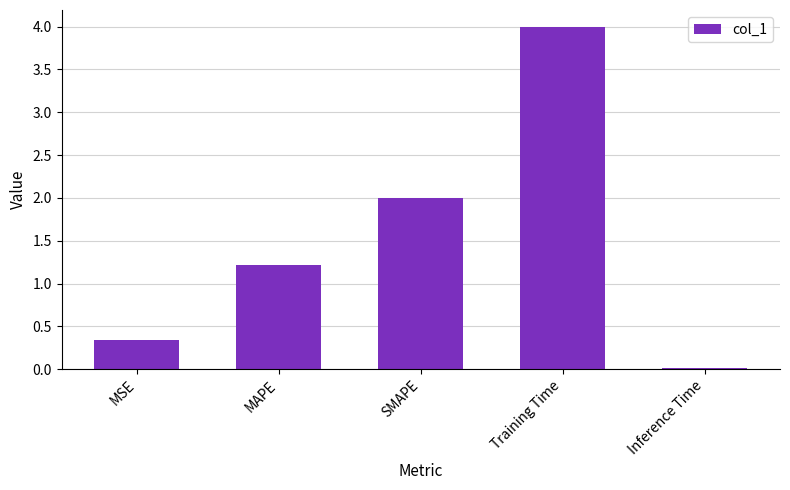

What is the label of the 4th bar from the right?

MAPE